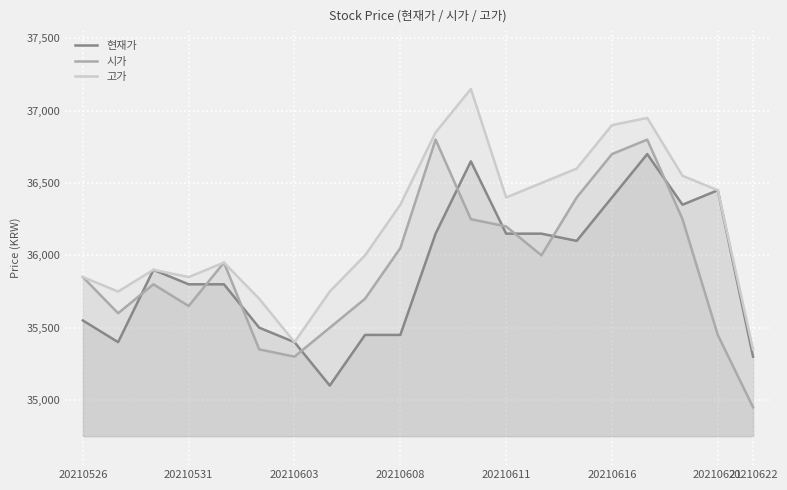

True or false: 고가 has a value of 36450 at 20210621.

True